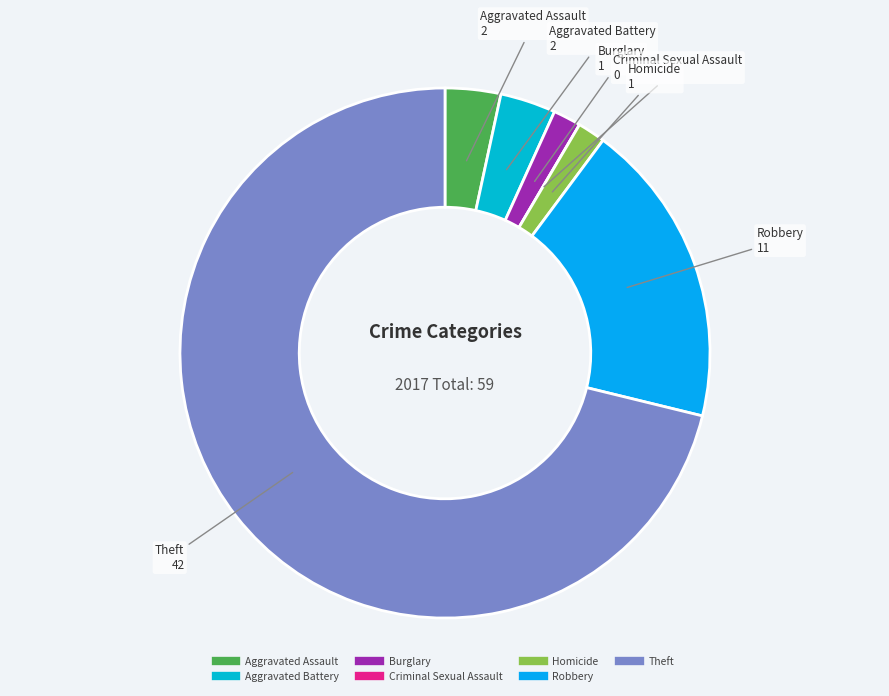

Combined, do Homicide and Burglary account for over 50%?

No